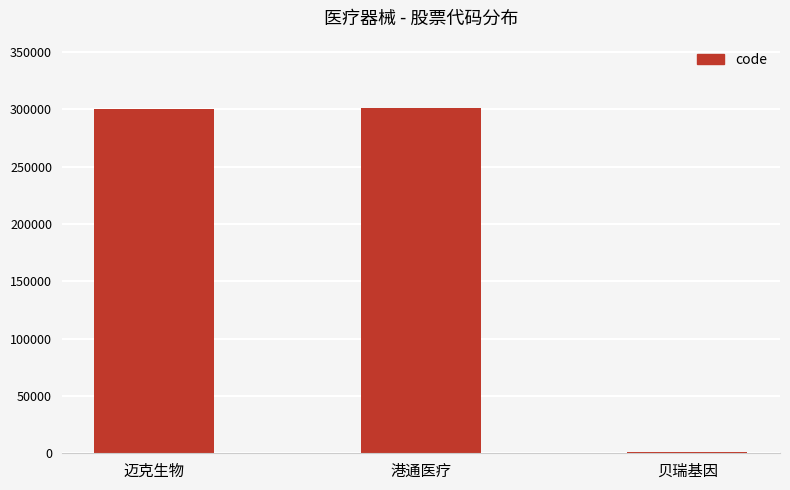

How many series are shown in this chart?

1